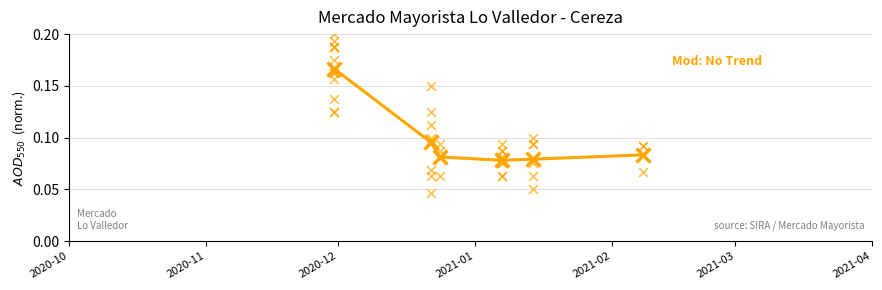

Which has a higher value, 2020-10 or 2020-11?

2020-10